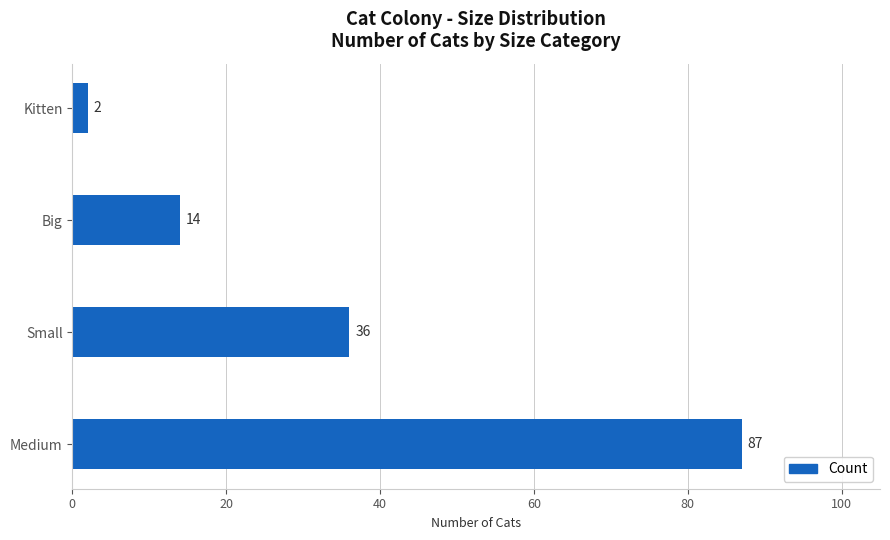

Reading top to bottom, extract all data points from this chart.

Kitten=2	Big=14	Small=36	Medium=87